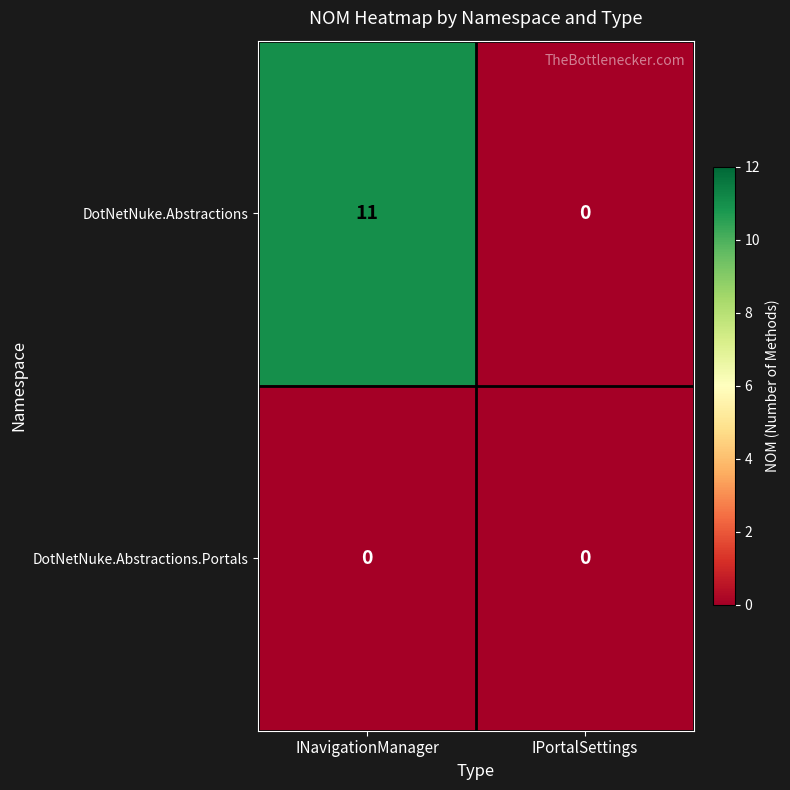

Reading right to left, transcribe all the data shown in this chart.

DotNetNuke.Abstractions: 0	11
DotNetNuke.Abstractions.Portals: 0	0